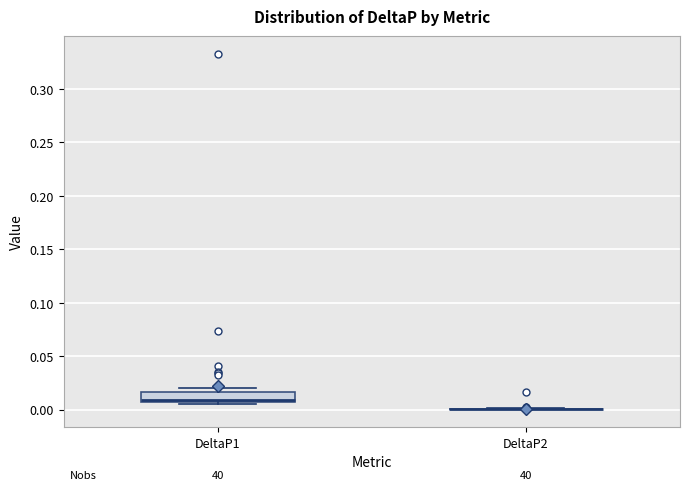

Comparing the boxes themselves (not the whiskers), which one is the tallest?

DeltaP1